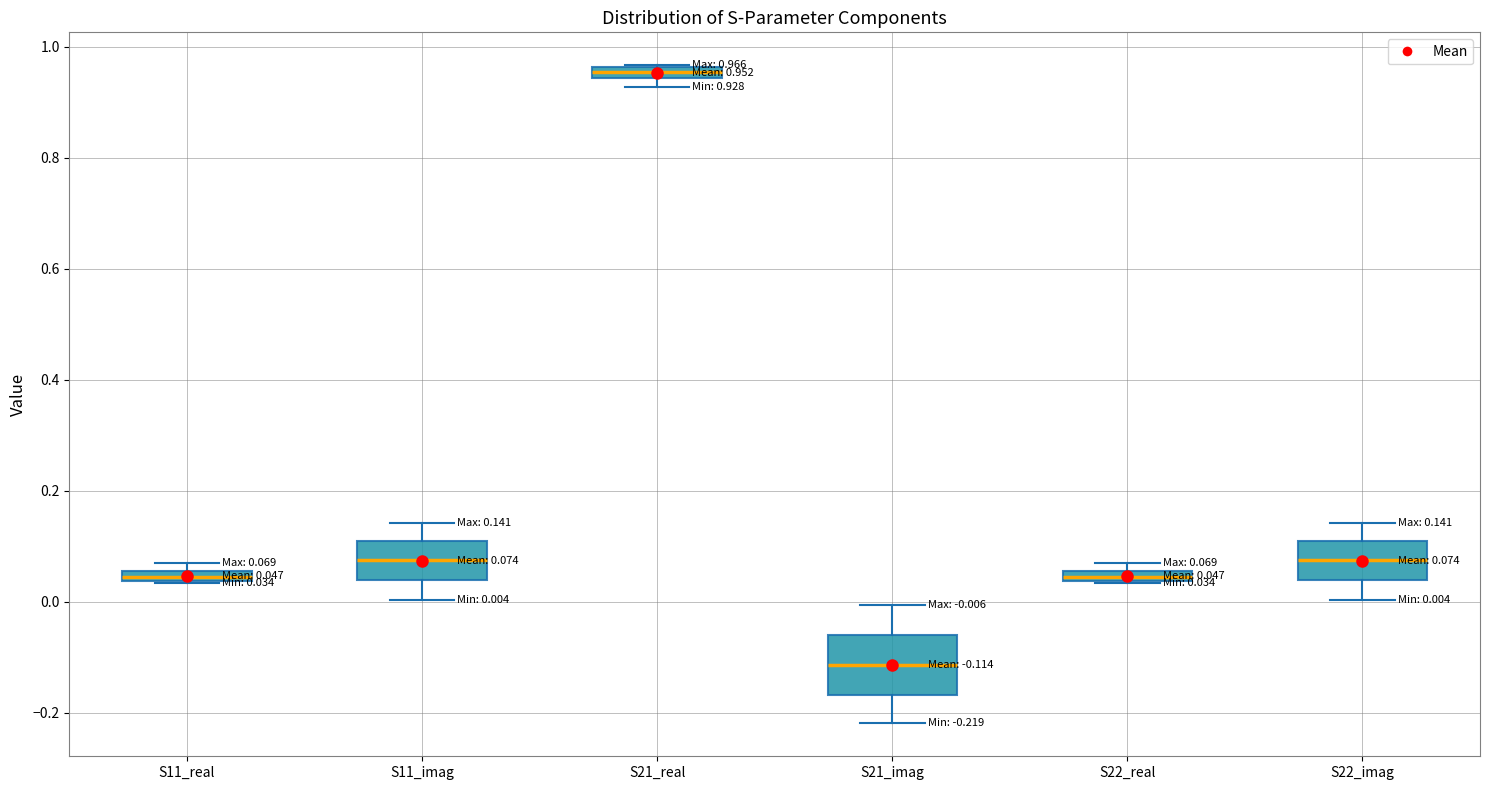

Which box is the tallest, from its lower edge to its upper edge?

S21_imag